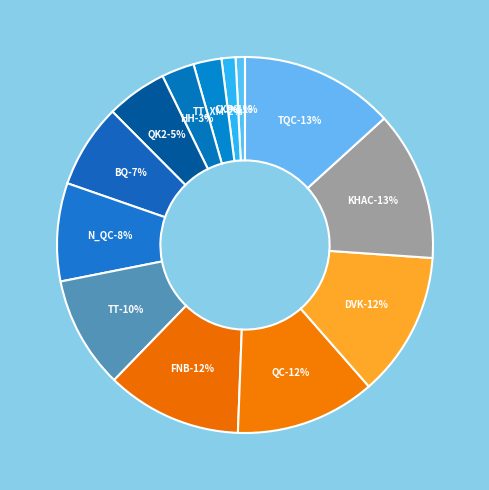

What is the total percentage of T_QC and QC?

25.3%